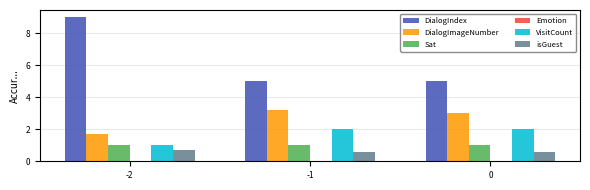

Rank the series at -1 from lowest to highest value.

isGuest, Sat, VisitCount, DialogImageNumber, DialogIndex